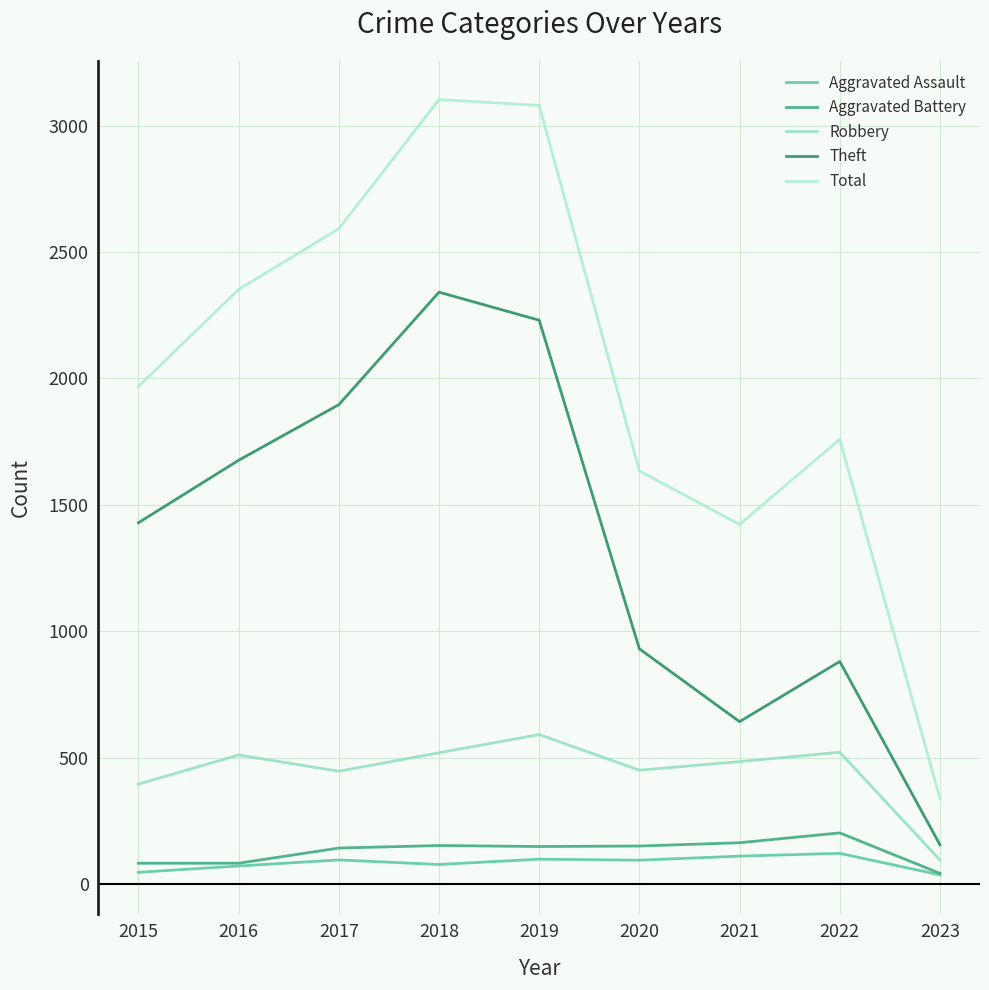

What is the sum of all Robbery values?

4011